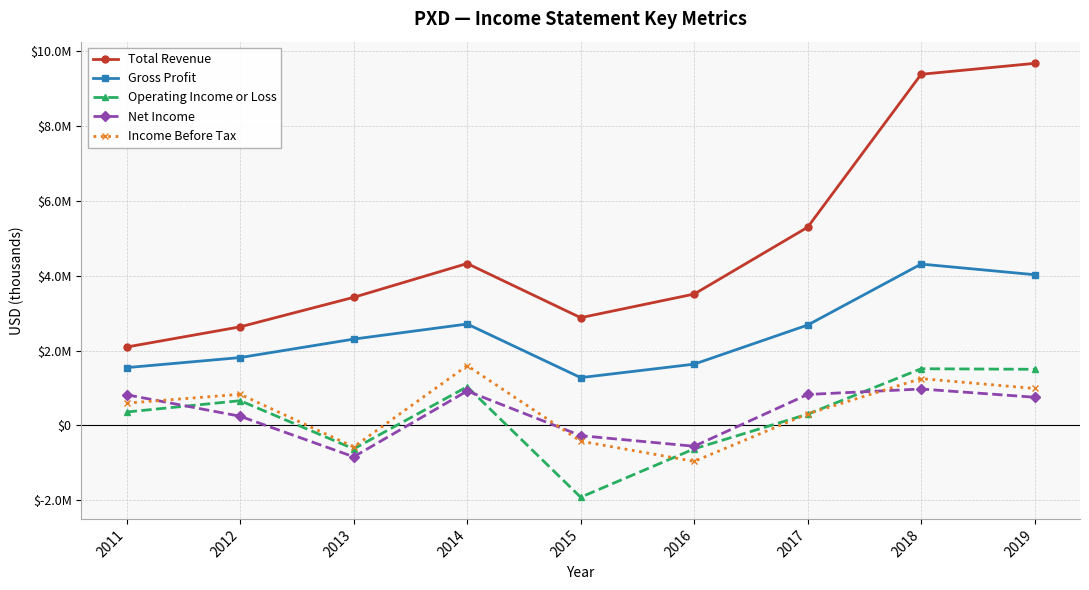

What is the difference between the second highest and second lowest values in the Net Income series?

1476000